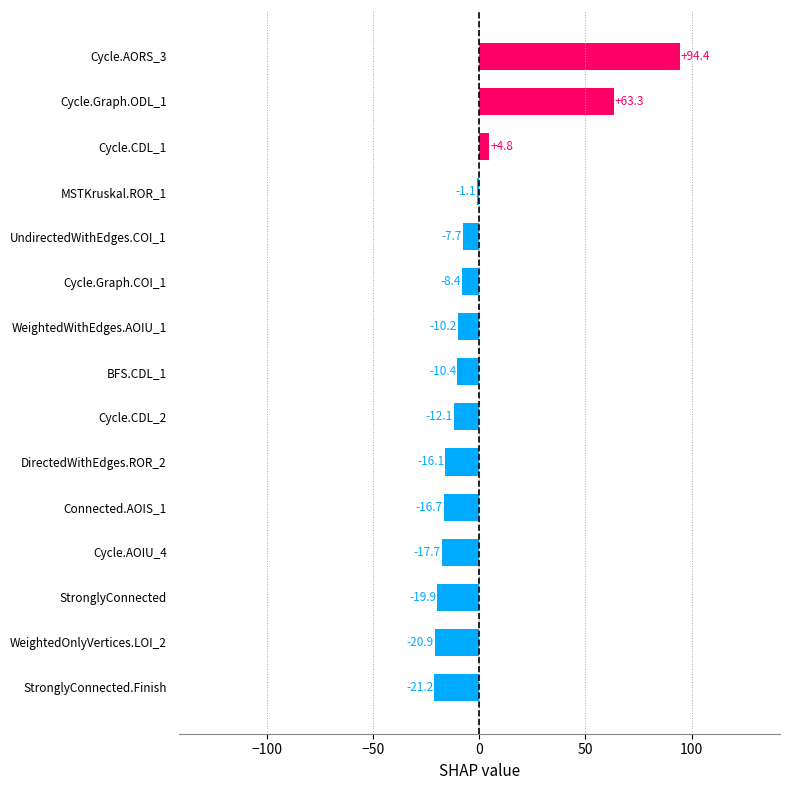

Where is the data nearest to the value 36?

Cycle.Graph.ODL_1